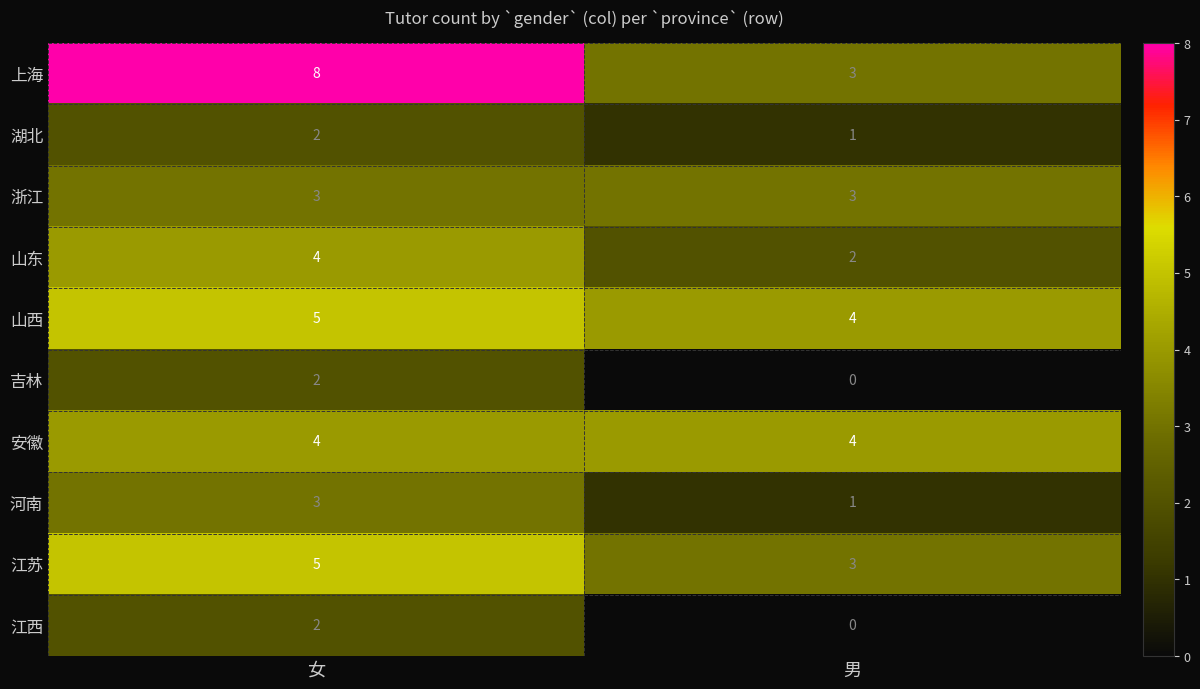

Which label corresponds to the largest value in the chart?

女